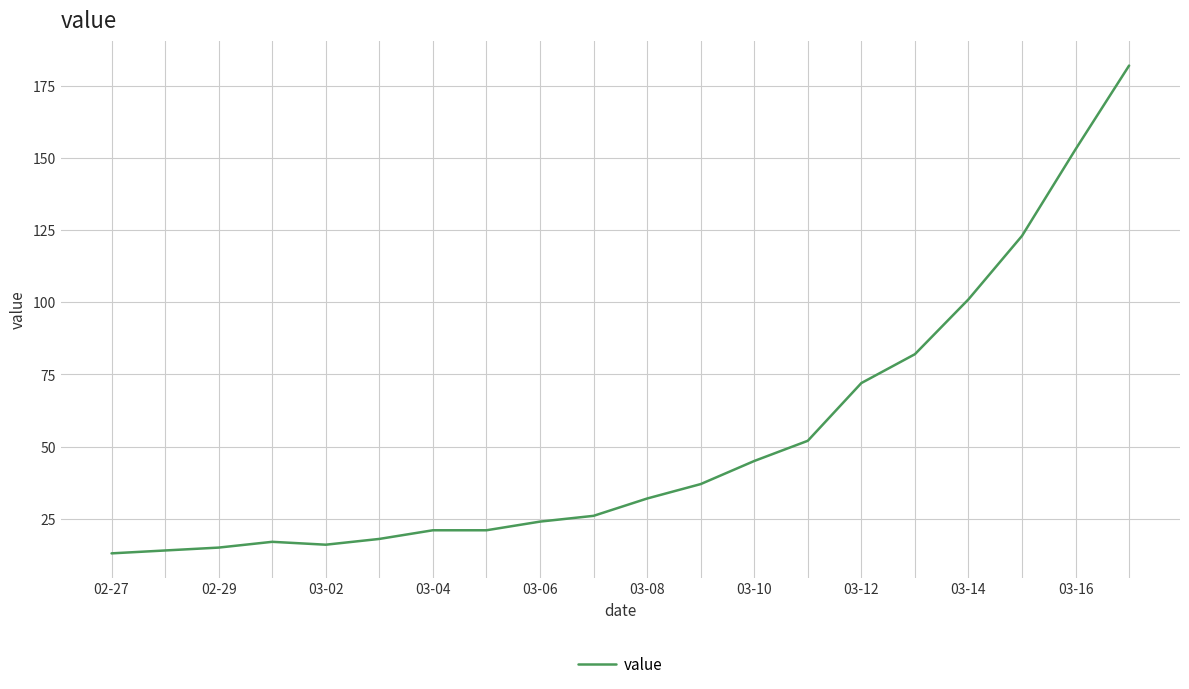

What is the greatest value displayed?

182